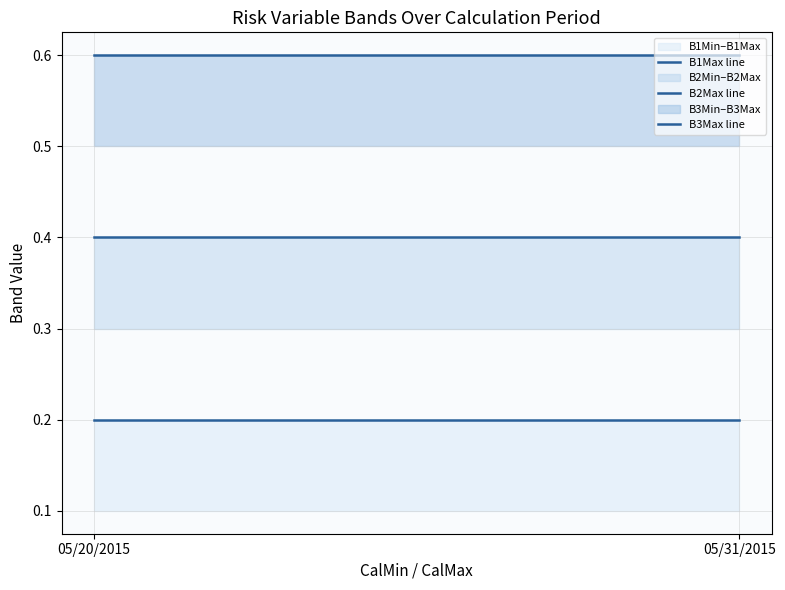

Rank the series by their average value, from lowest to highest.

B1Max line, B2Max line, B3Max line